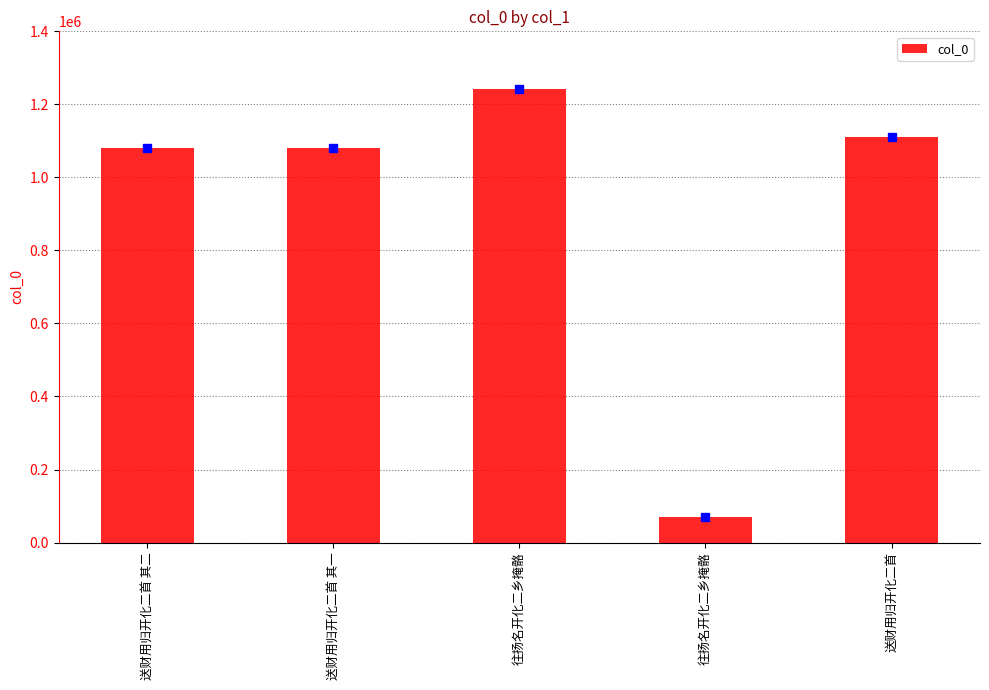

Rank the categories by value from lowest to highest.

往扬名开化二乡掩骼, 送财用归开化二首 其一, 送财用归开化二首 其二, 送财用归开化二首, 往扬名开化二乡掩骼